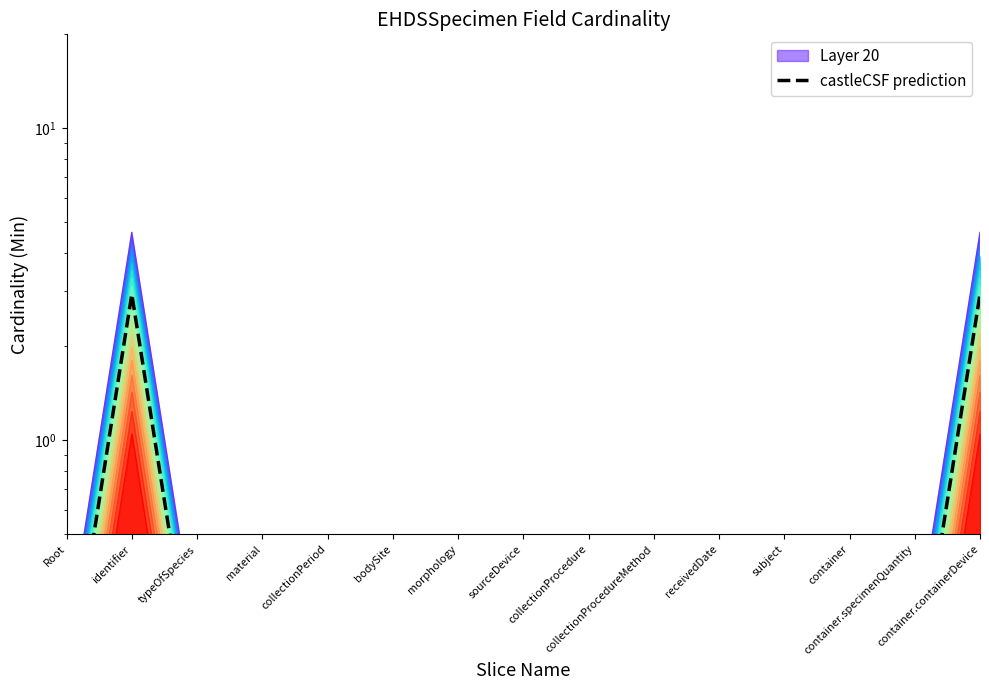

Rank the categories by value from lowest to highest.

Root, typeOfSpecies, material, collectionPeriod, bodySite, morphology, sourceDevice, collectionProcedure, collectionProcedureMethod, receivedDate, subject, container, container.specimenQuantity, identifier, container.containerDevice